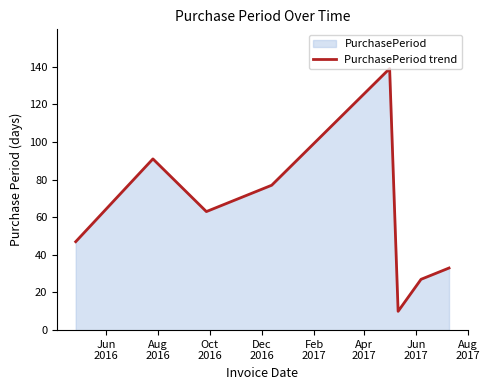

What is the difference between the maximum and minimum values?

129